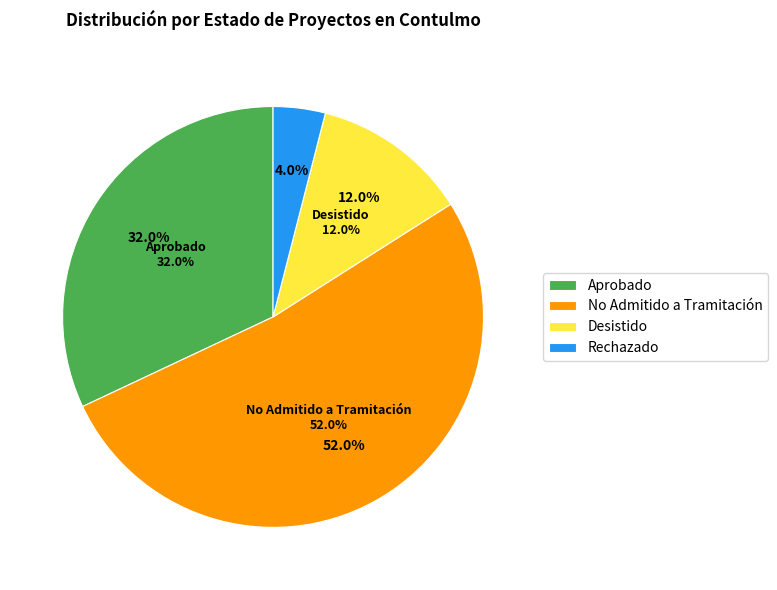

True or false: No Admitido a Tramitación accounts for 42% of the total.

False